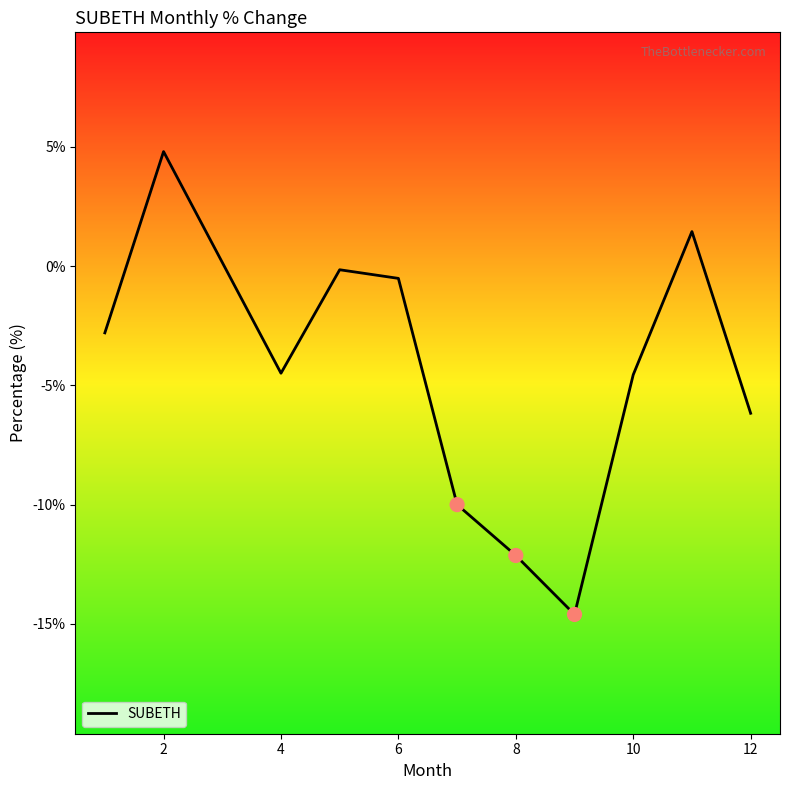

What is the maximum value shown in the chart?

4.8